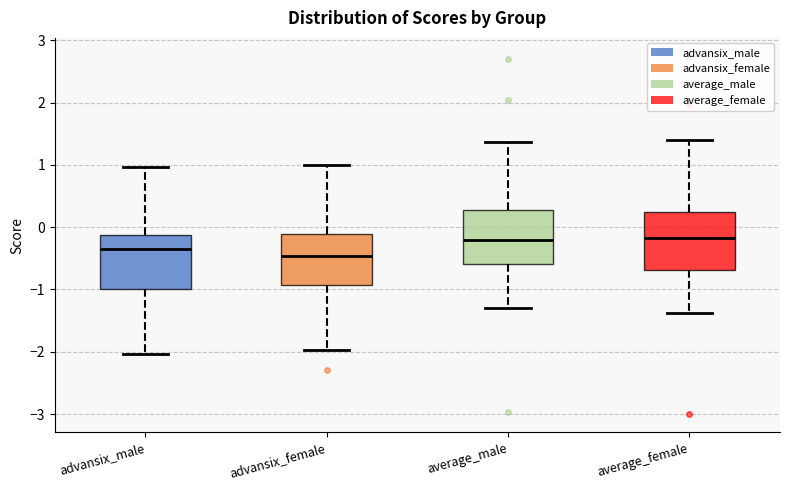

Reading left to right, transcribe this box plot: for each box, give where its median line is, the range the box spans, and where its two whiskers end, as read against the y-axis. The values are not printed on the chart, so give them approximately, as read against the axis.

advansix_male: median -0.3, box -1.0 to -0.1, whiskers -2.0 to 1.0
advansix_female: median -0.5, box -0.9 to -0.1, whiskers -2.0 to 1.0
average_male: median -0.2, box -0.6 to 0.3, whiskers -1.3 to 1.4
average_female: median -0.2, box -0.7 to 0.2, whiskers -1.4 to 1.4